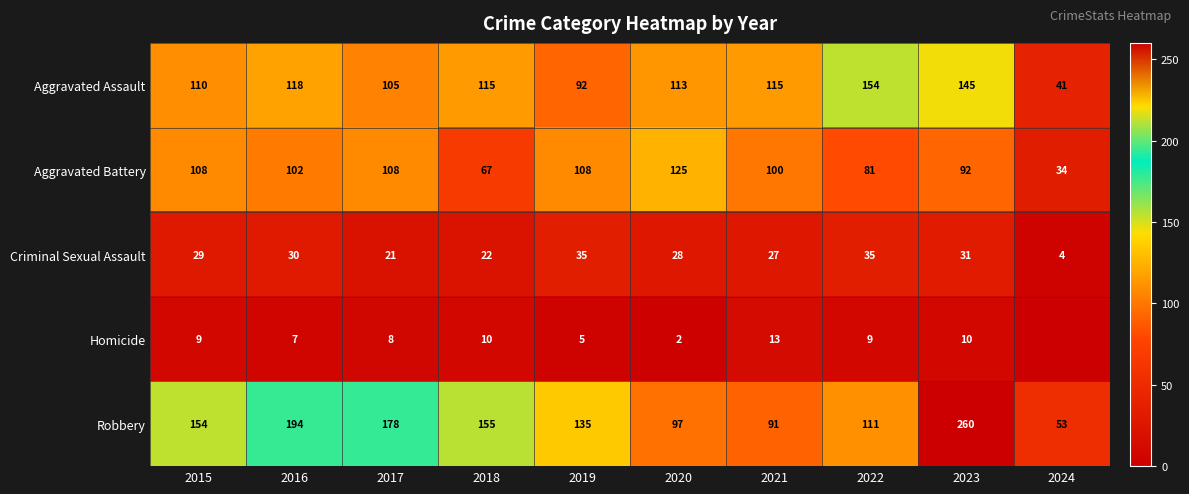

What is the highest value of the Aggravated Battery series?

125